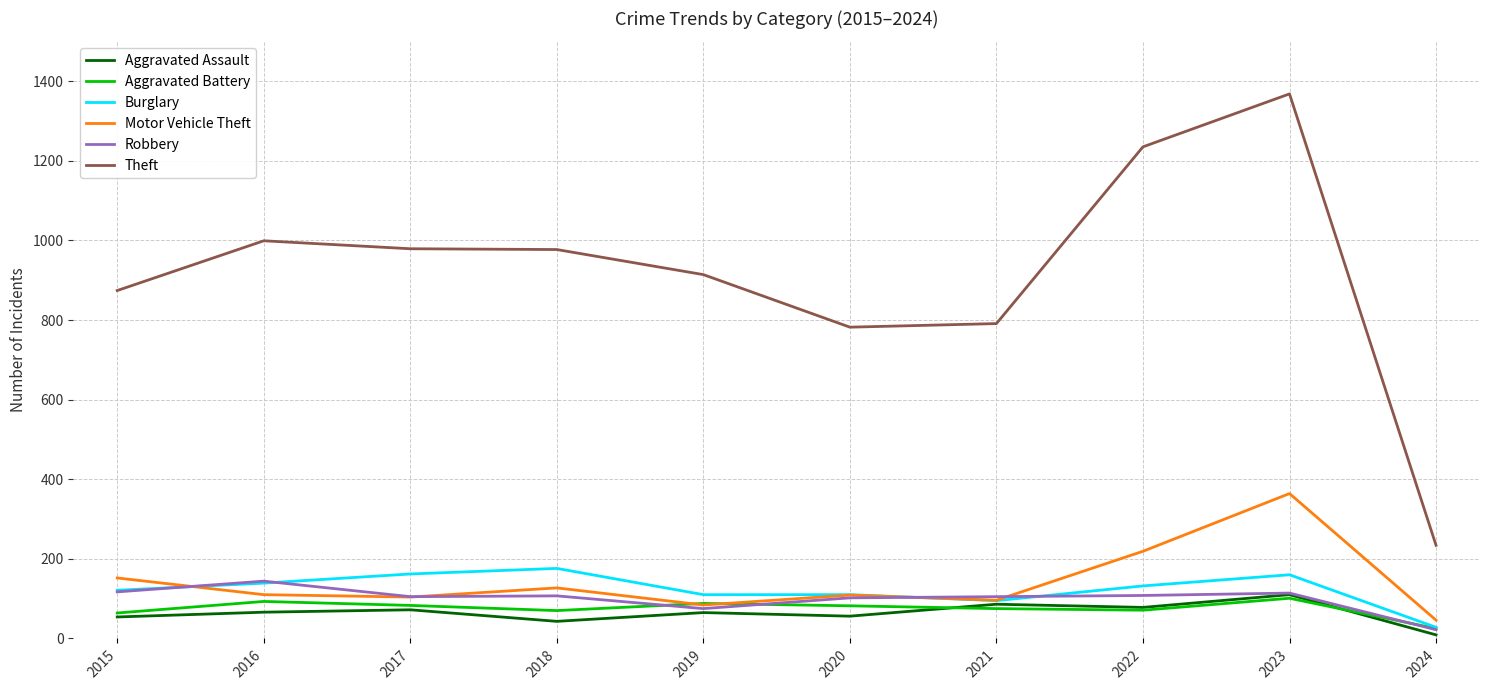

What is the difference between the maximum and minimum values in the Theft series?

1134